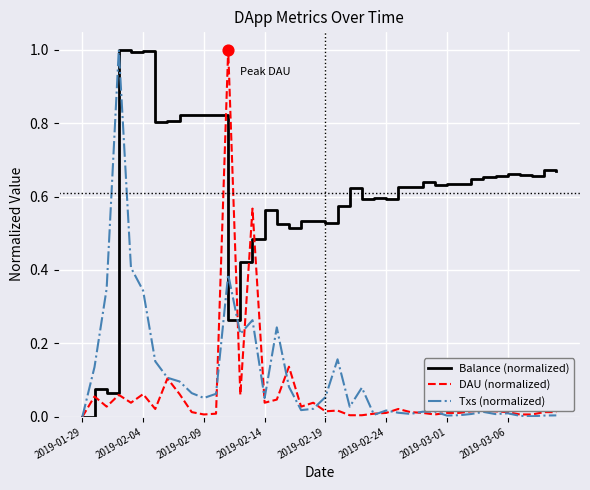

Which series has the largest total across all categories?

Balance (normalized)